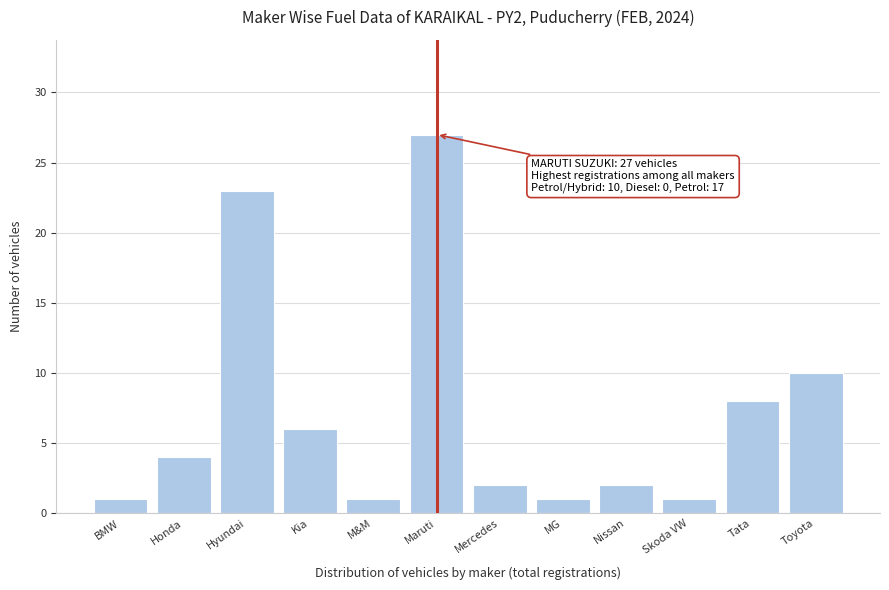

Reading left to right, transcribe all the data shown in this chart.

1	4	23	6	1	27	2	1	2	1	8	10